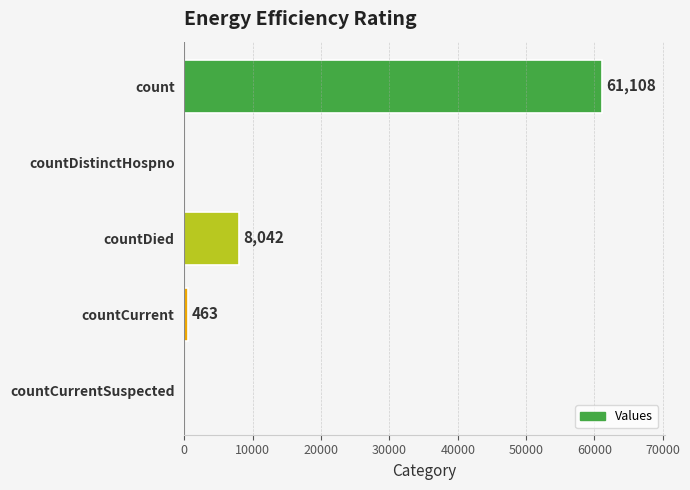

Is it true that the value at countDied is 8042?

True